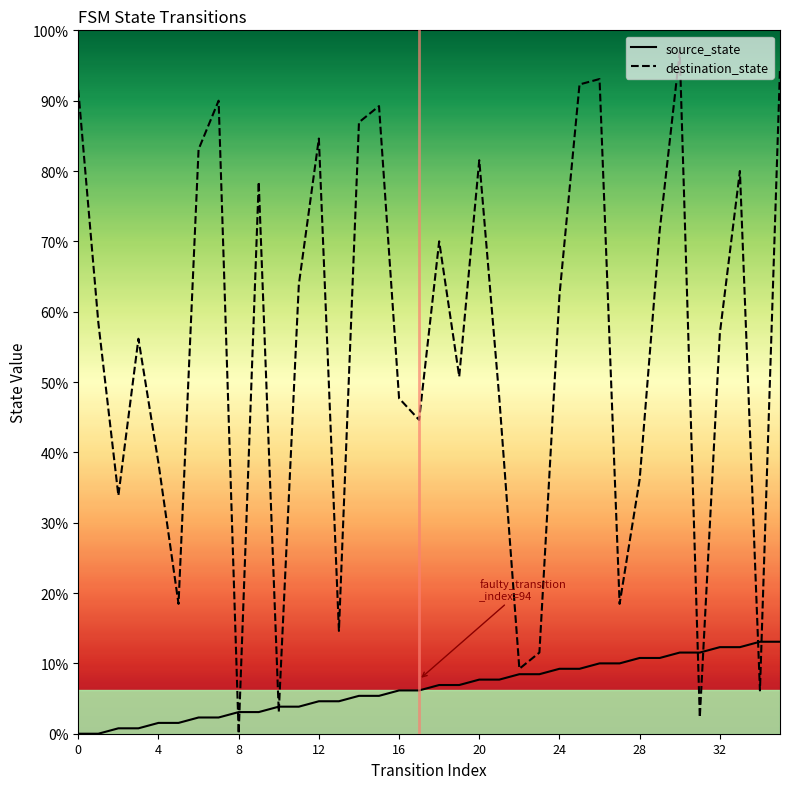

Reading left to right, transcribe all the data shown in this chart.

source_state: 0	0	1	1	2	2	3	3	4	4	5	5	6	6	7	7	8	8	9	9	10	10	11	11	12	12	13	13	14	14	15	15	16	16	17	17
destination_state: 119	76	44	73	50	24	108	117	0	102	4	83	110	19	113	116	62	58	91	66	106	62	12	15	81	120	121	24	47	93	126	3	74	104	8	123